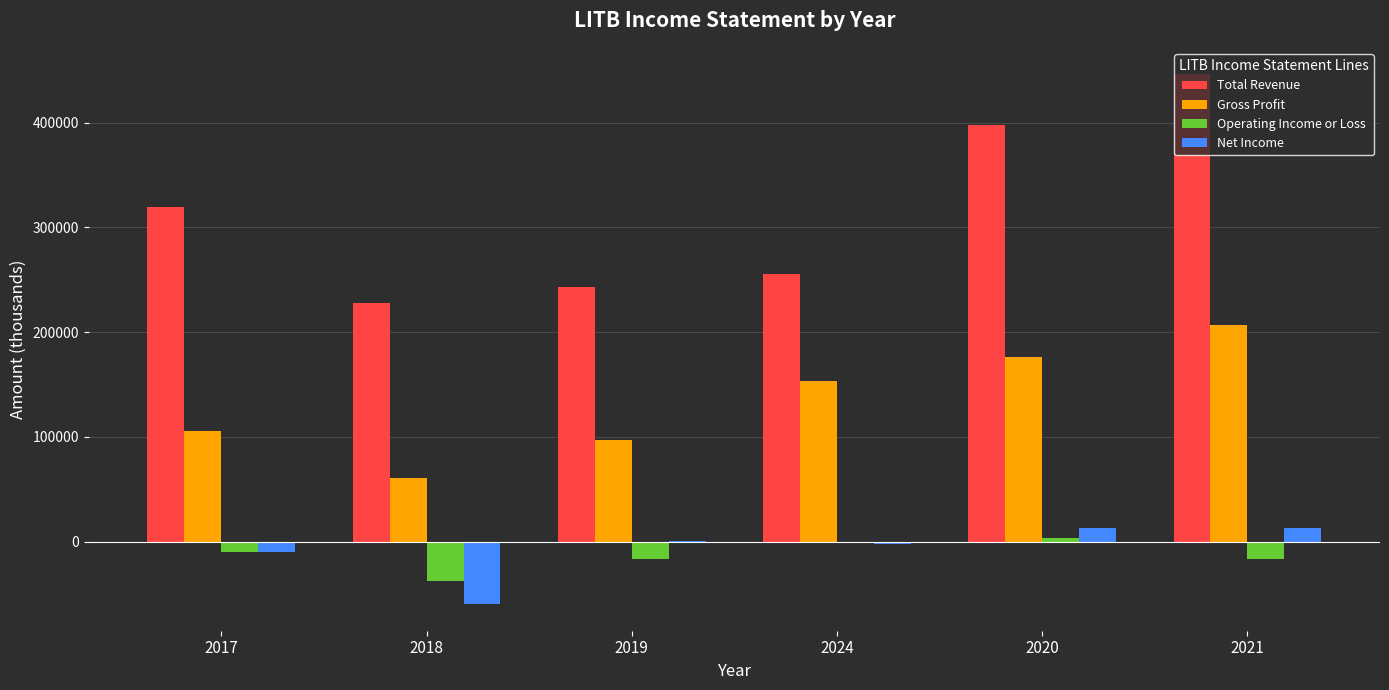

Which series has the largest total across all categories?

Total Revenue